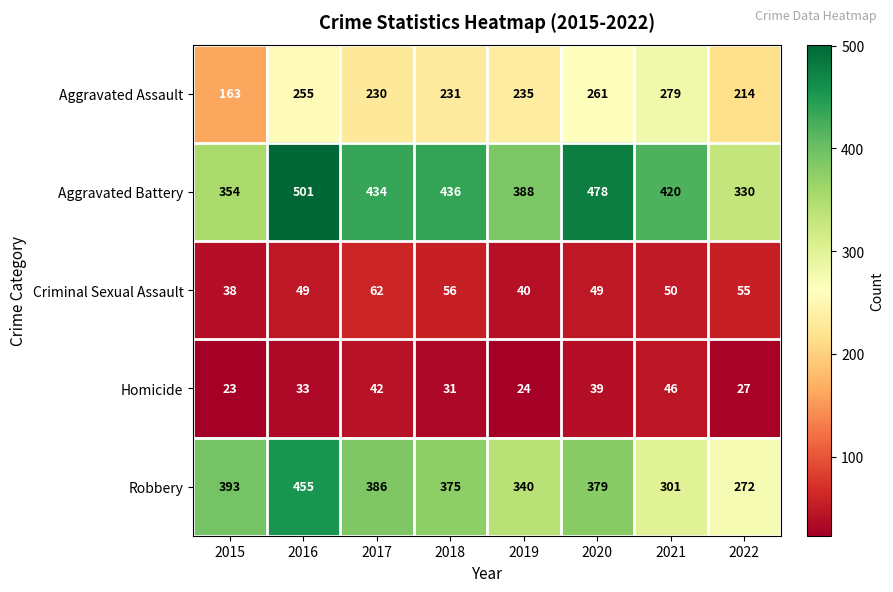

Is it true that Aggravated Assault equals 235 at 2019?

True